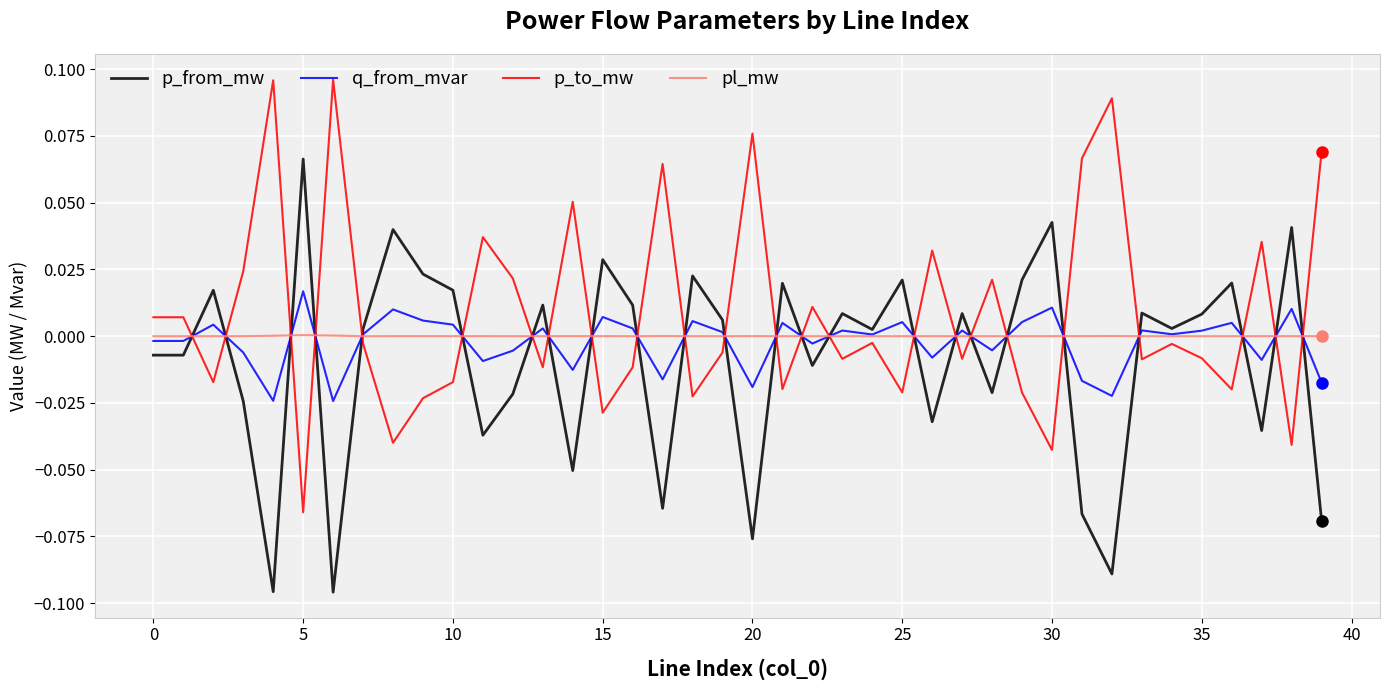

True or false: pl_mw and p_from_mw cross at least once.

True